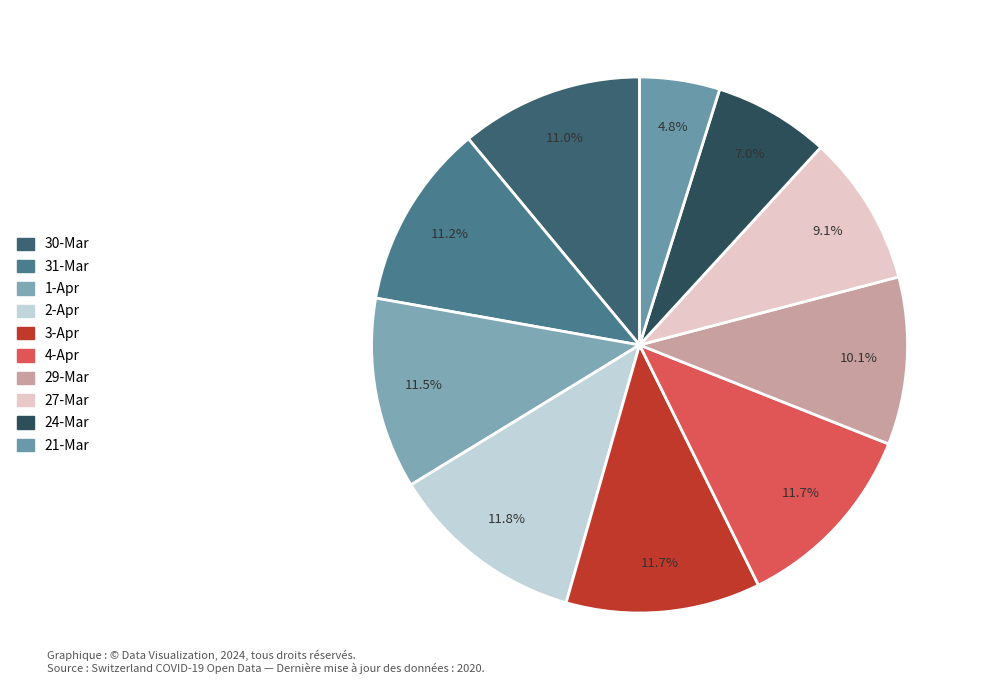

Which slice is the smallest?

2020-03-21